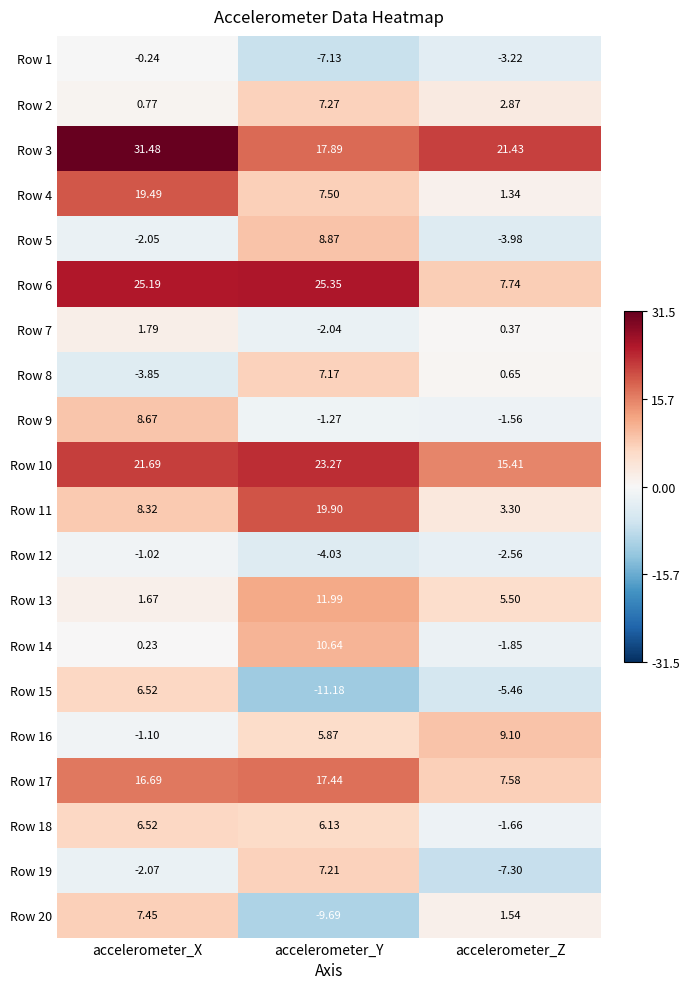

How many series are shown in this chart?

20